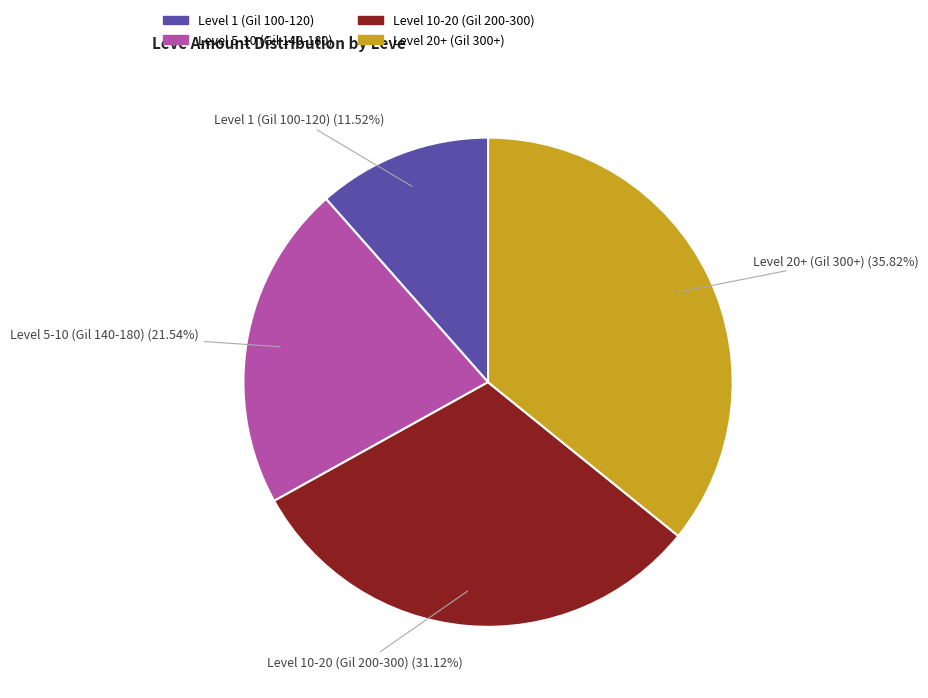

Is there a majority slice in this chart?

No